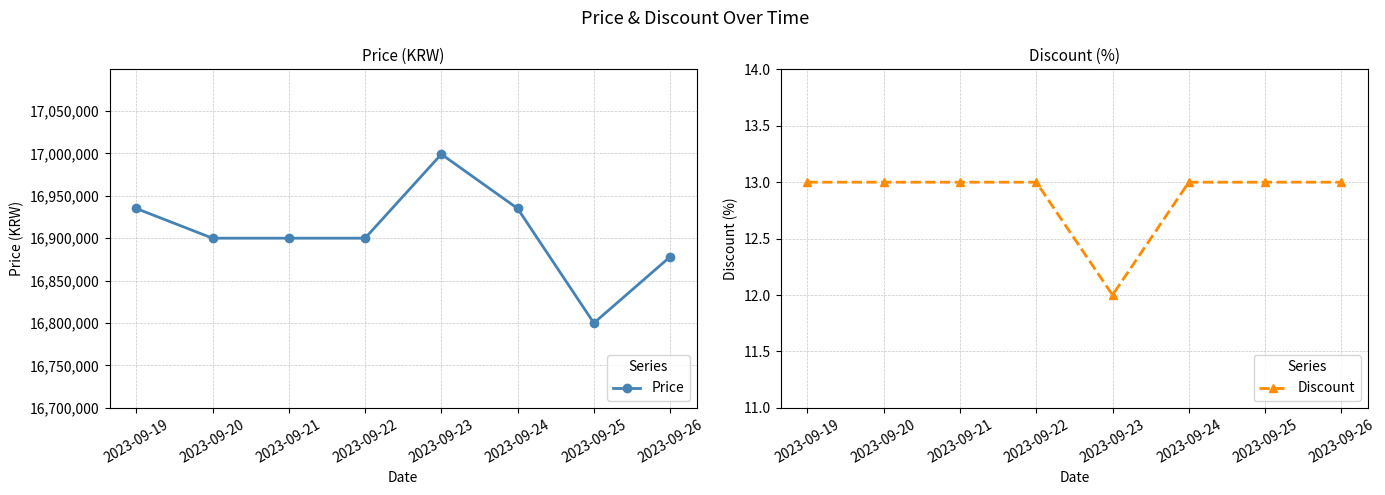

Is the value of Discount at 2023-09-25 greater than the value of Price at 2023-09-19?

No